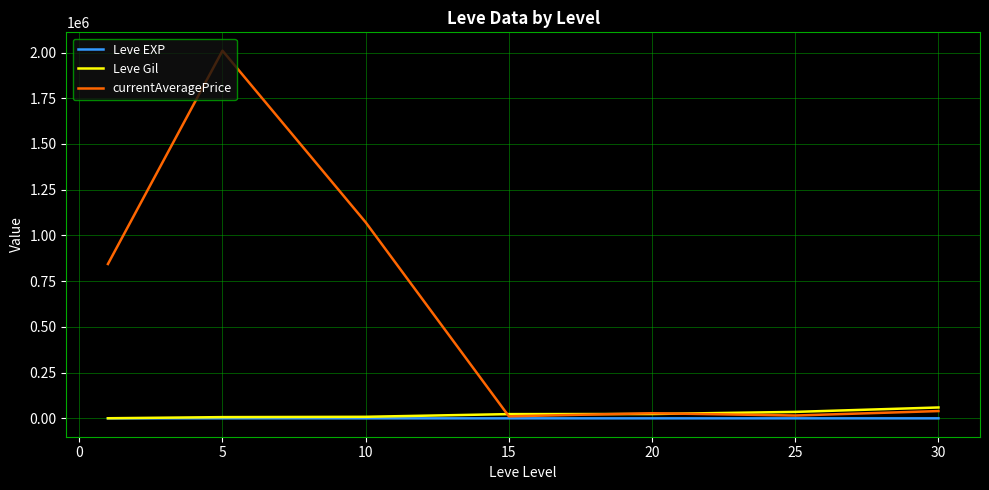

How many values in the Leve Gil series are below 23143?

3